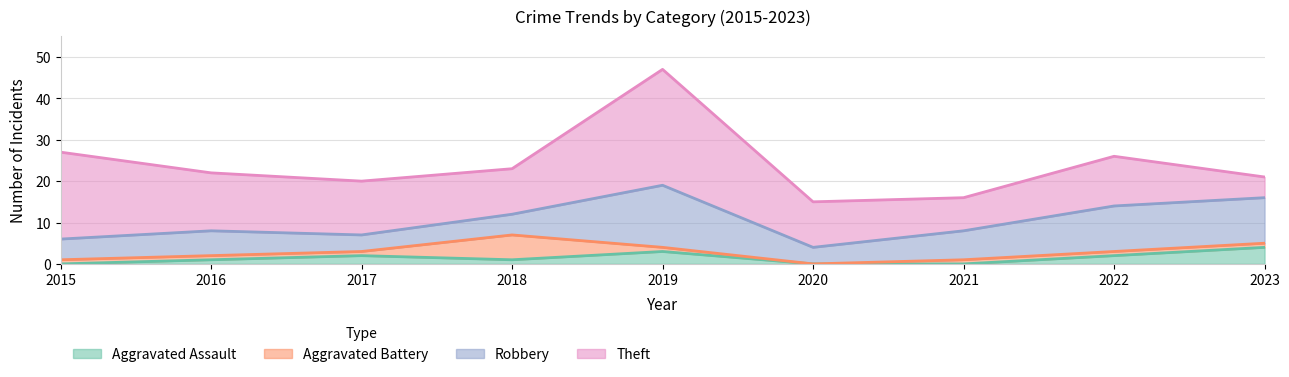

What is the lowest value of the Robbery series?

4